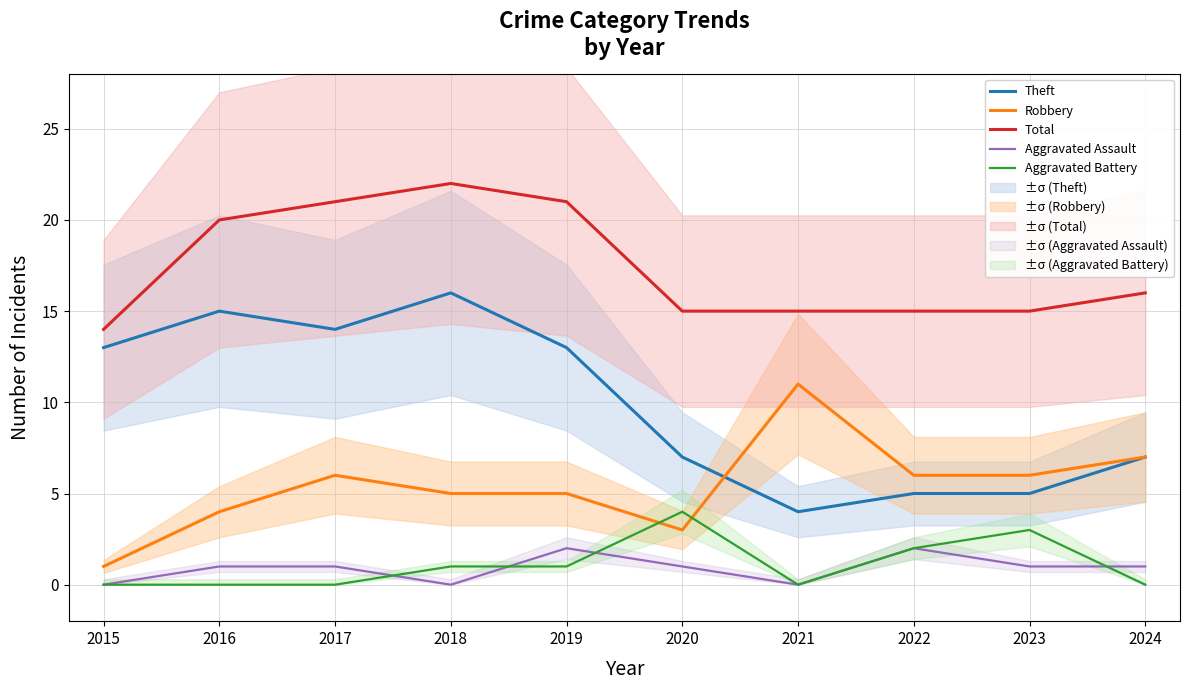

What is the sum of the Total values at 2015 and 2018?

36